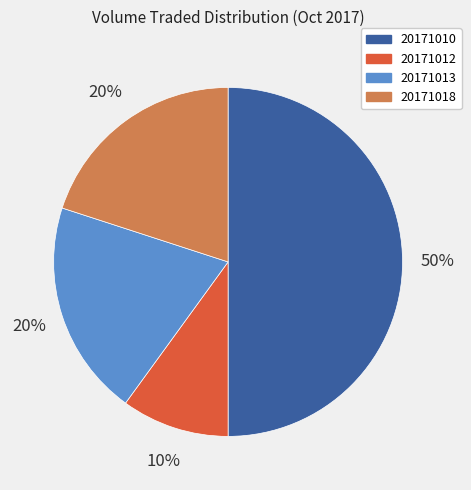

The 20171013 slice represents 20% of the pie. True or false?

True